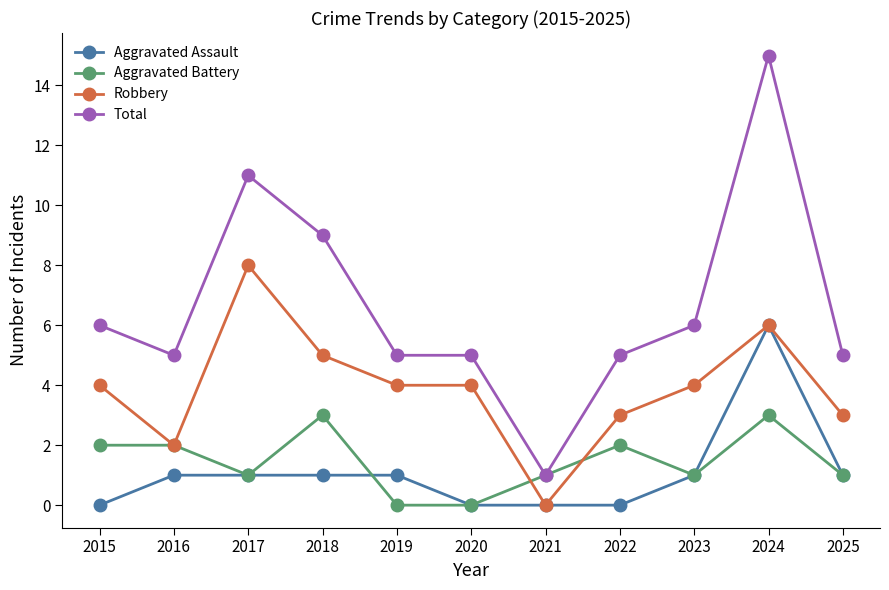

What is the spread (max minus min) of values at 2019?

5